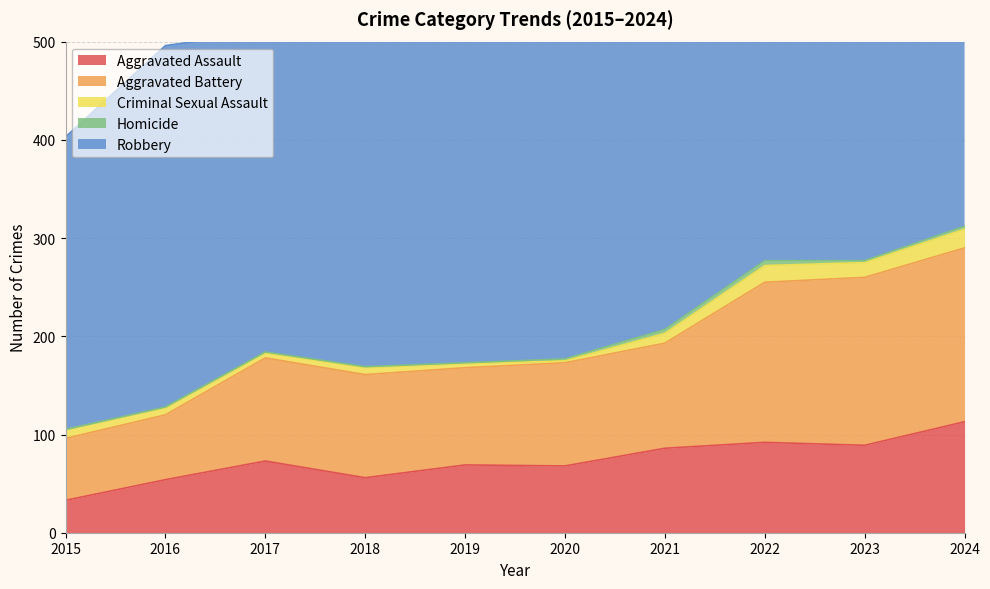

At which label is Criminal Sexual Assault closest to 10?

2021